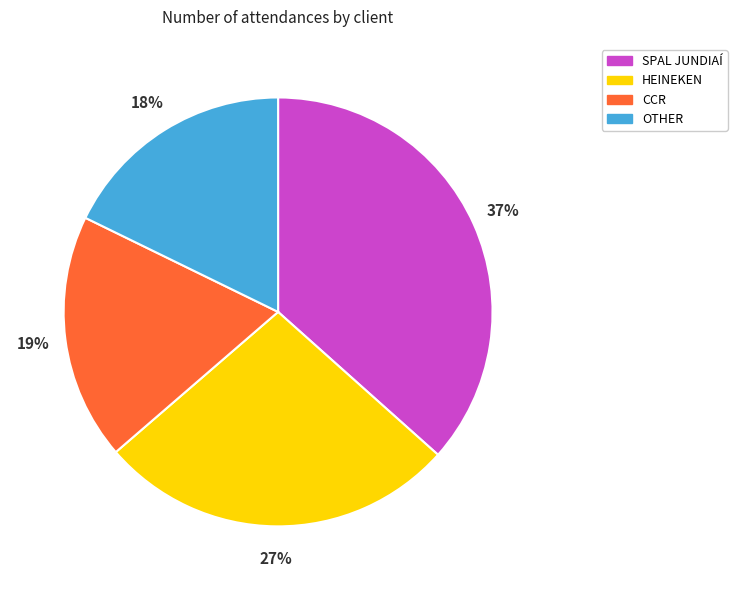

How many slices are in this pie chart?

4